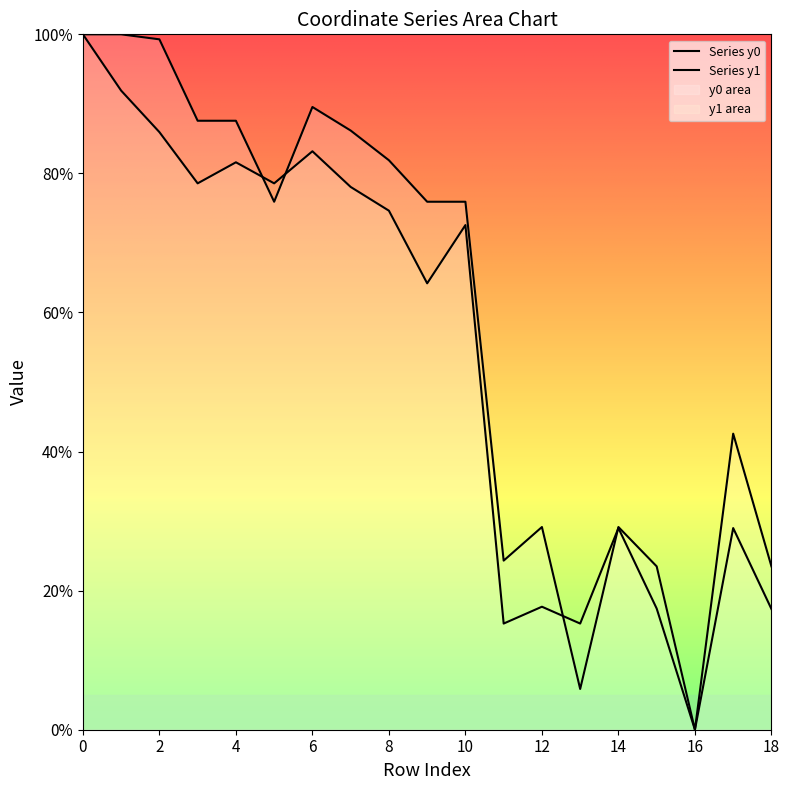

How many lines are shown in the chart?

2